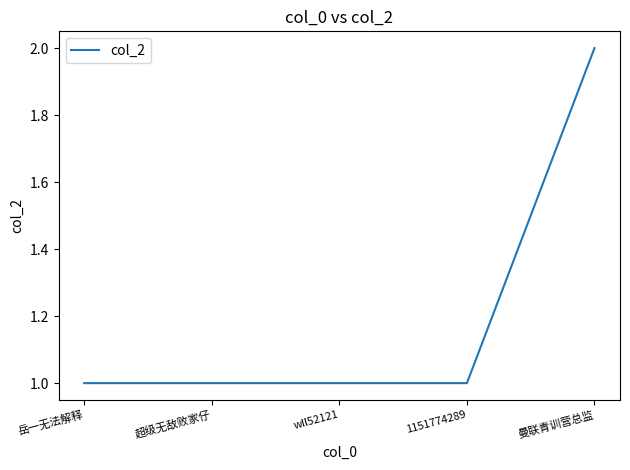

What is the sum of the values at 1151774289 and wll52121?

2